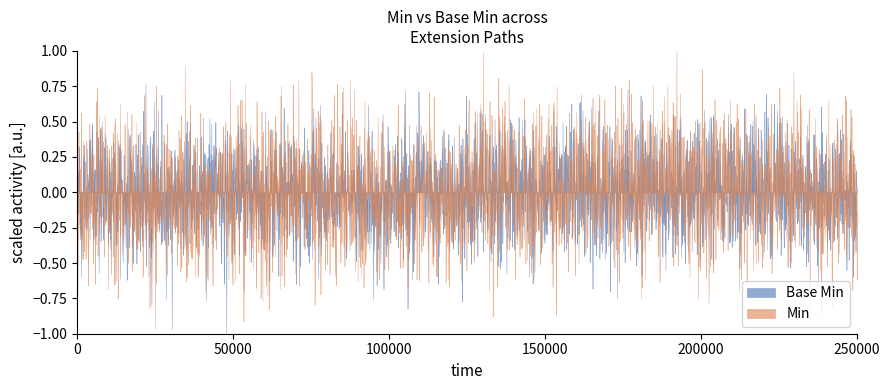

Does the chart have visible grid lines?

No